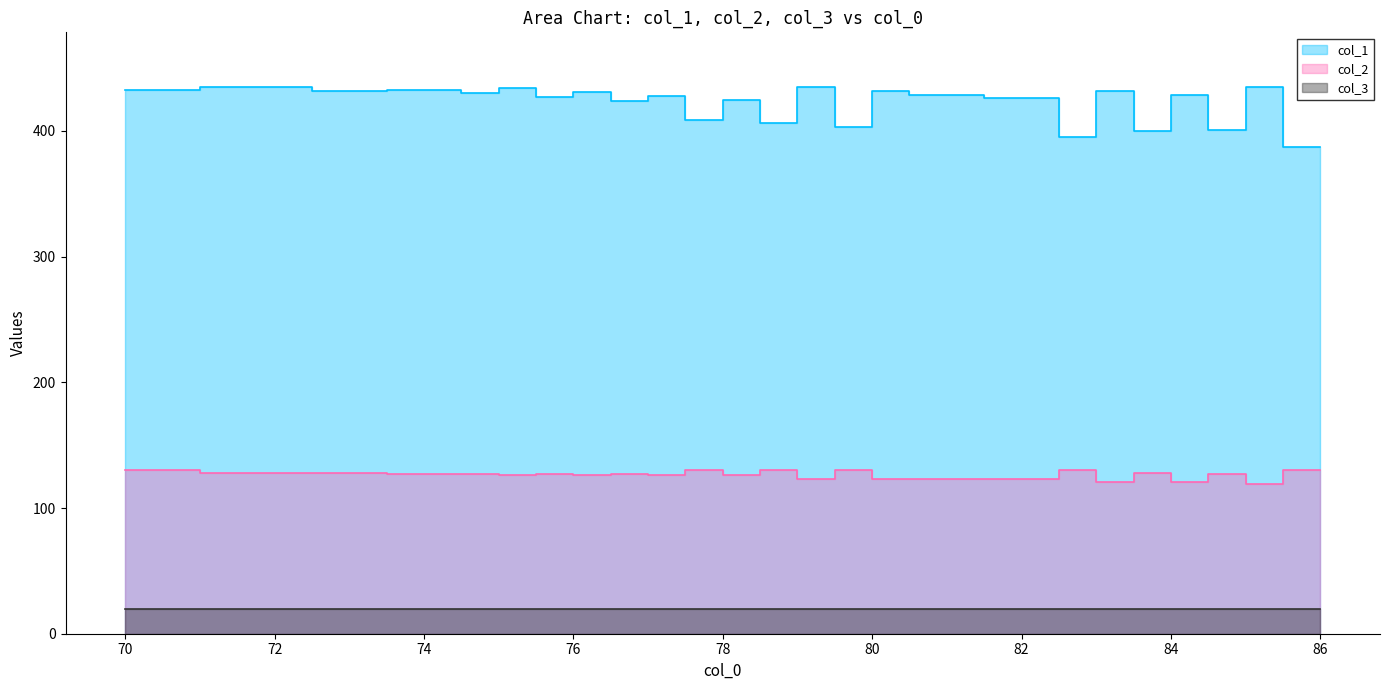

Which category has the highest value in the col_1 series?

72